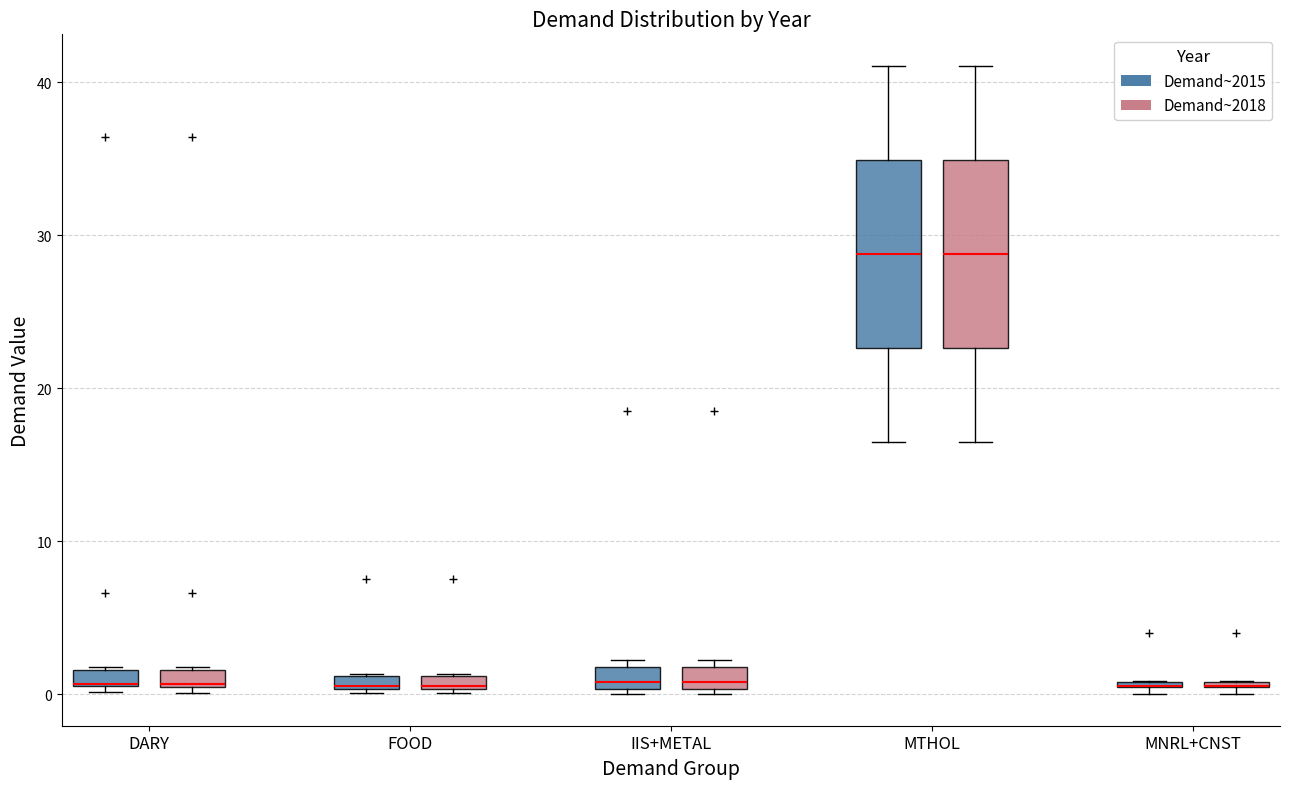

Where is the upper edge of the box for MNRL+CNST (Demand~2018) on the y-axis? The values are not printed on the chart, so give them approximately, as read against the axis.

1